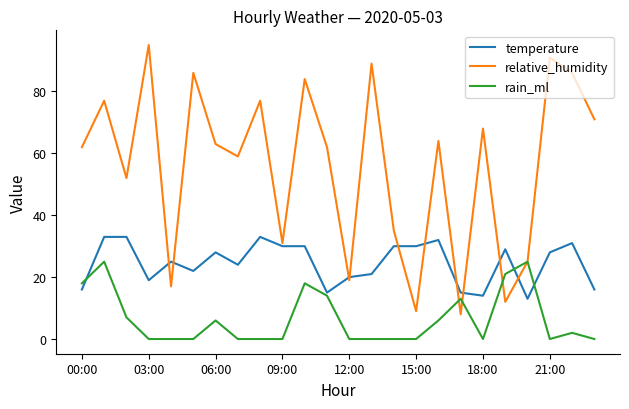

List the series in order of their peak value, highest first.

relative_humidity, temperature, rain_ml